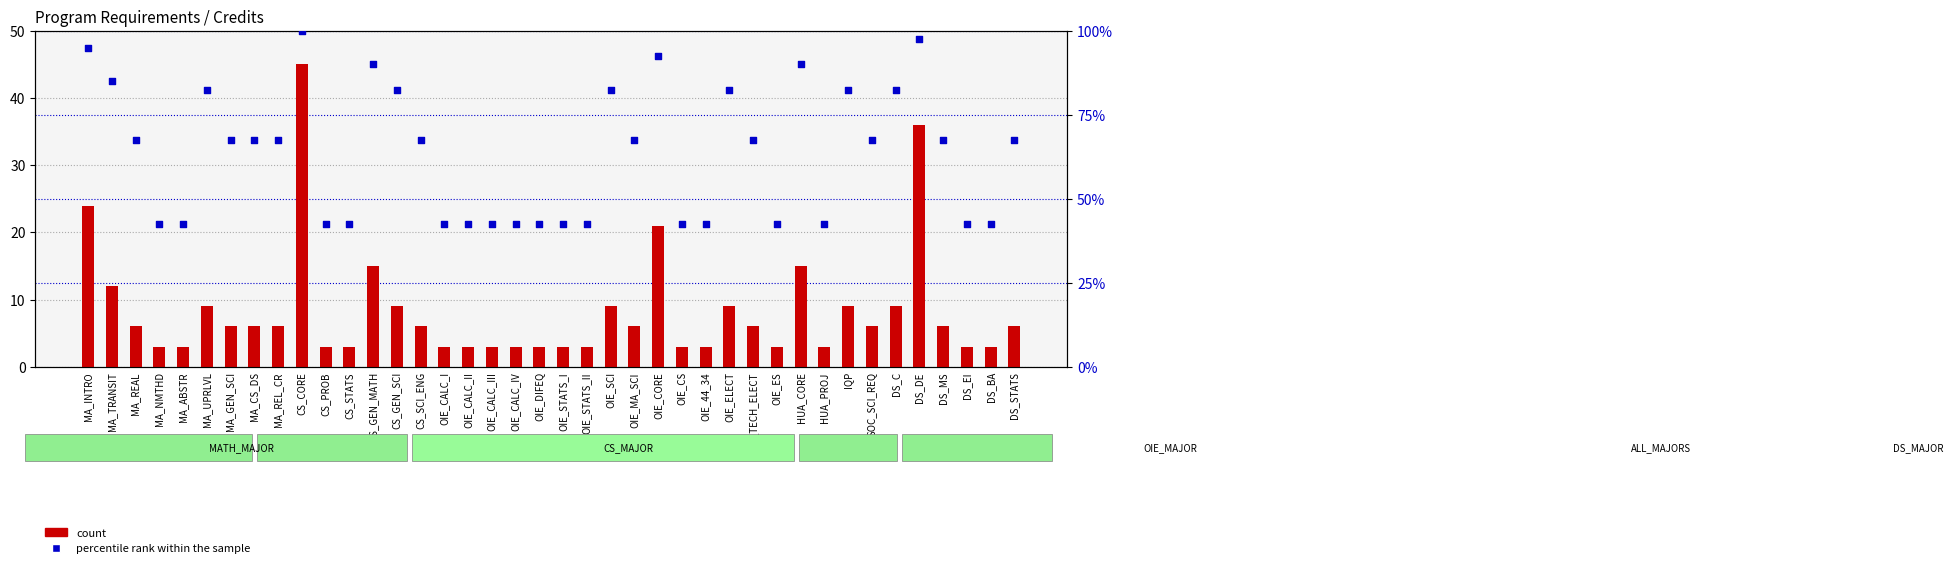

Which series contains the lowest Y value?

count